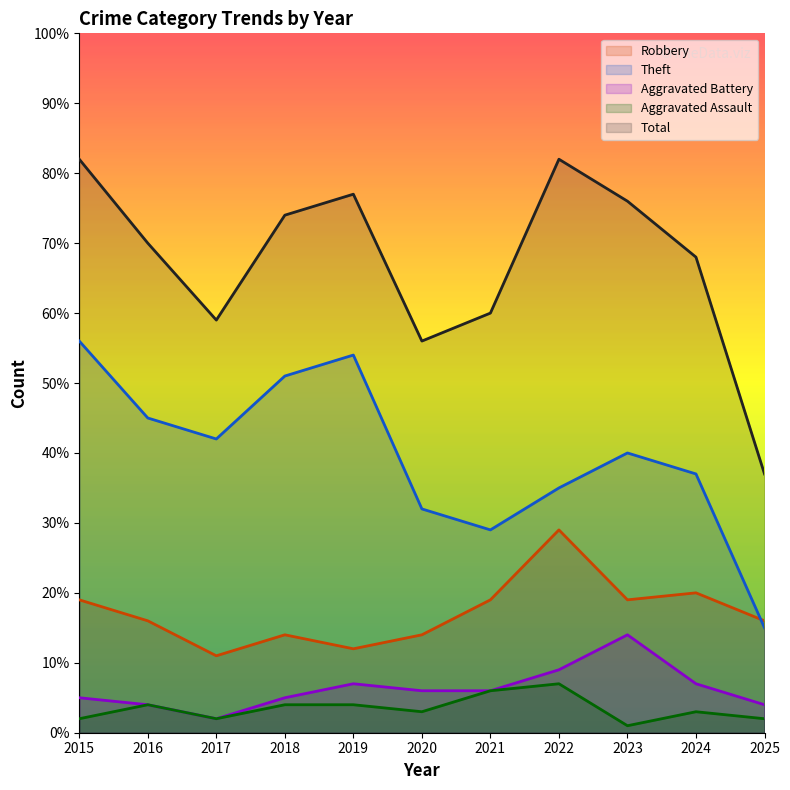

At which label does Aggravated Battery reach its peak?

2023